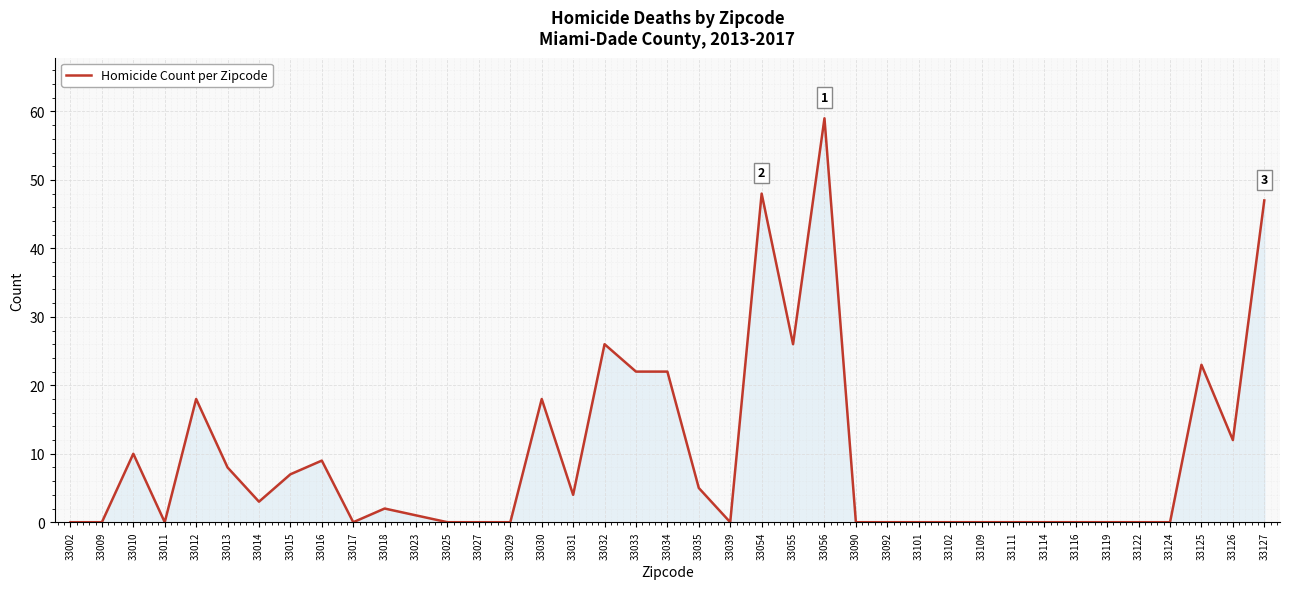

What is the maximum value shown in the chart?

59